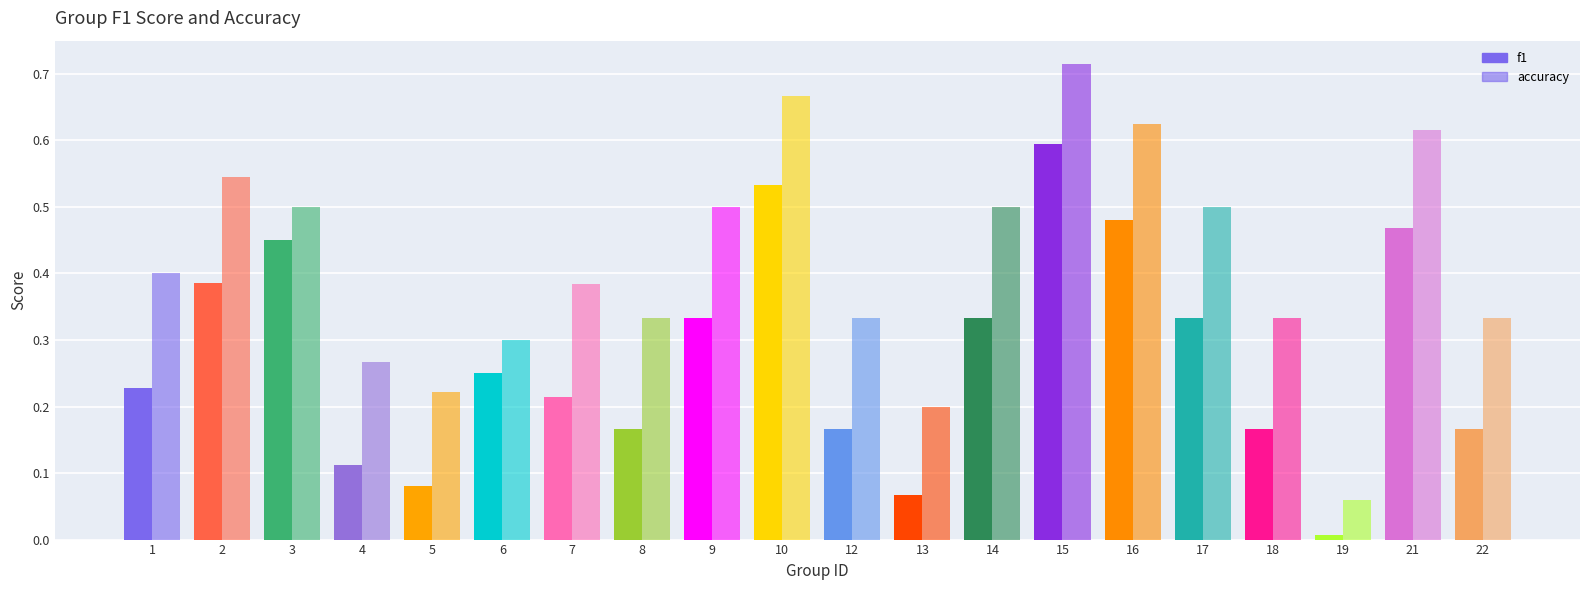

How many bars are there in each group?

2